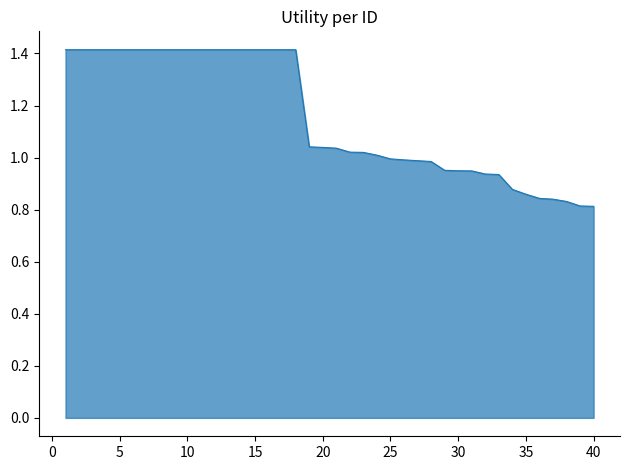

What is the difference between the maximum and minimum values?

0.6